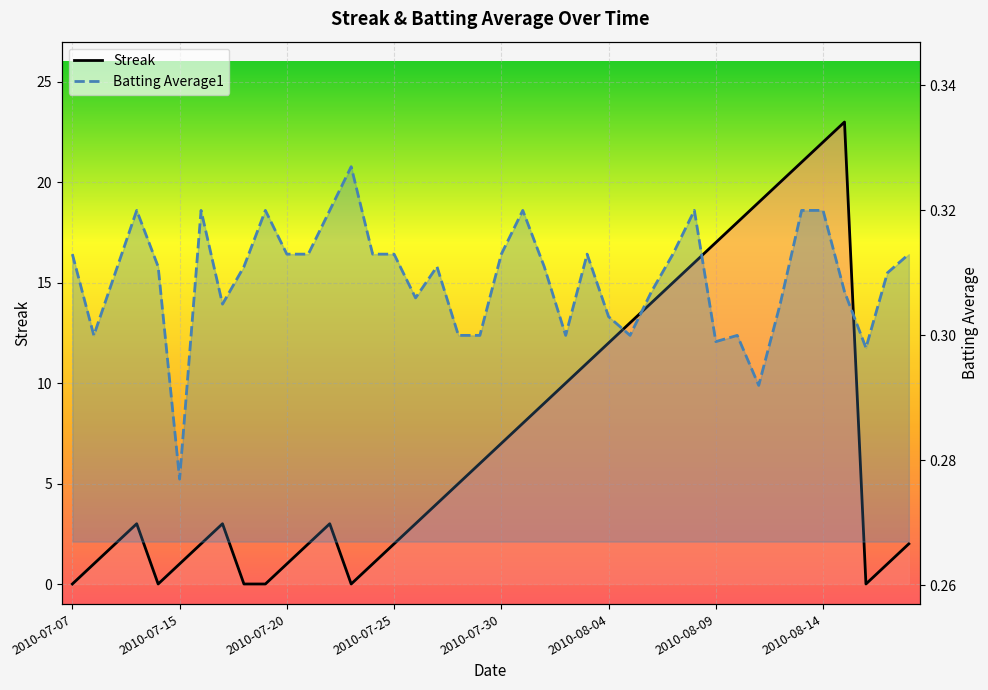

Between 2010-08-01 and 2010-07-20, which is larger?

2010-08-01